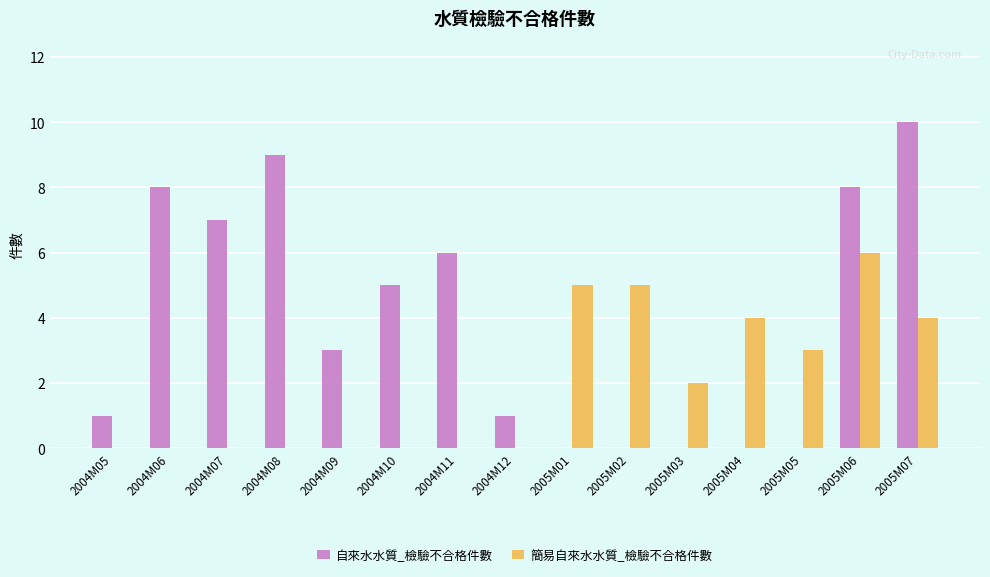

Which series has the largest range (max minus min)?

自來水水質_檢驗不合格件數